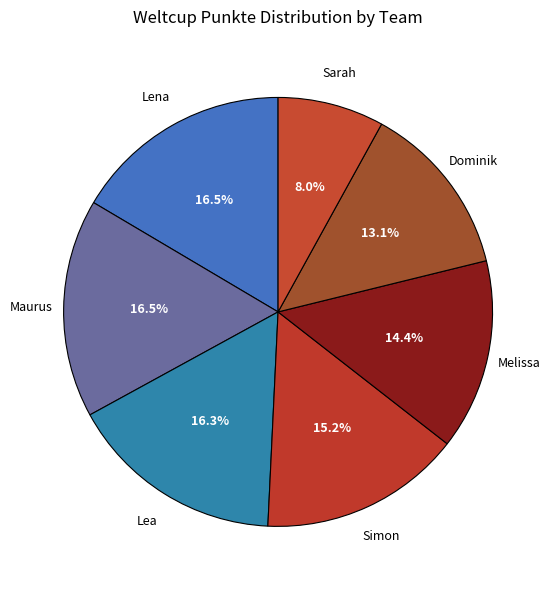

Combined, what portion of the pie is Simon and Lena?

31.7%